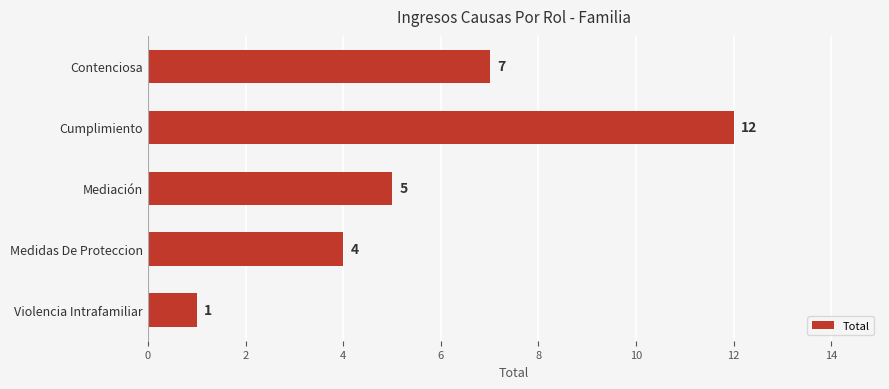

List the labels in order of value, largest first.

Cumplimiento, Contenciosa, Mediación, Medidas De Proteccion, Violencia Intrafamiliar